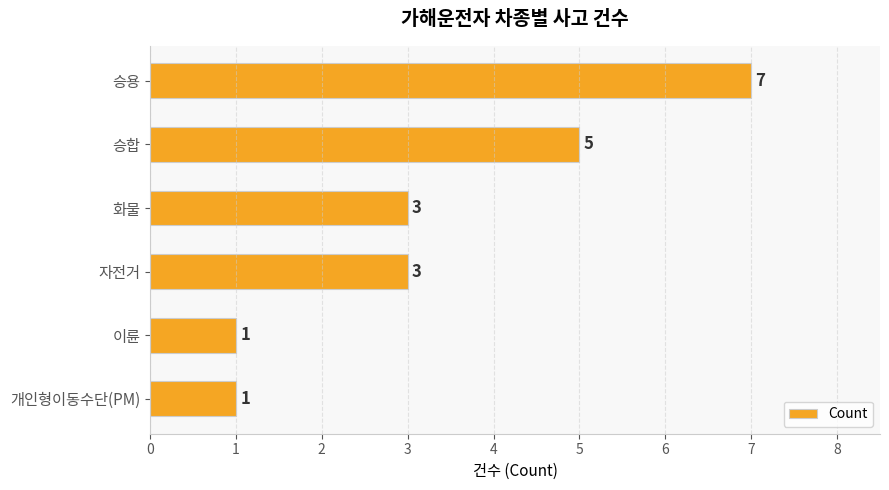

Reading top to bottom, transcribe all the data shown in this chart.

승용=7	승합=5	화물=3	자전거=3	이륜=1	개인형이동수단(PM)=1